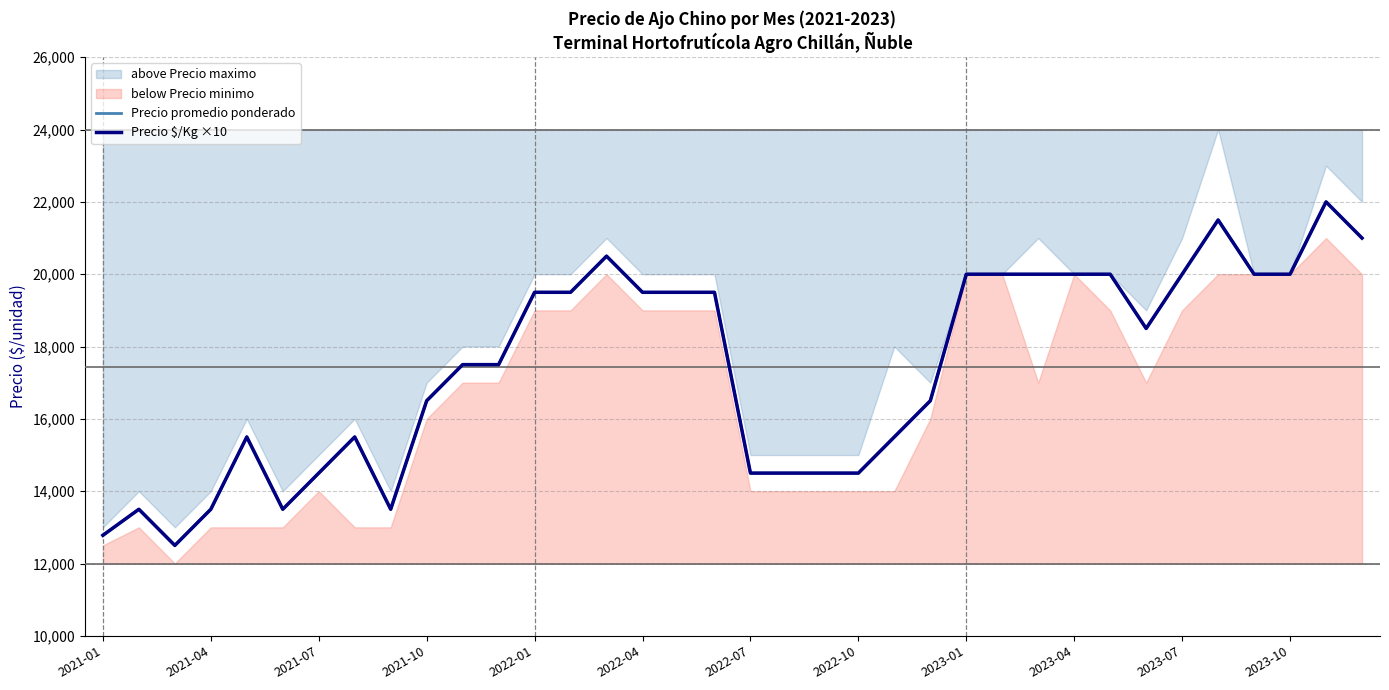

True or false: Precio promedio ponderado and Precio $/Kg ×10 intersect in this chart.

False